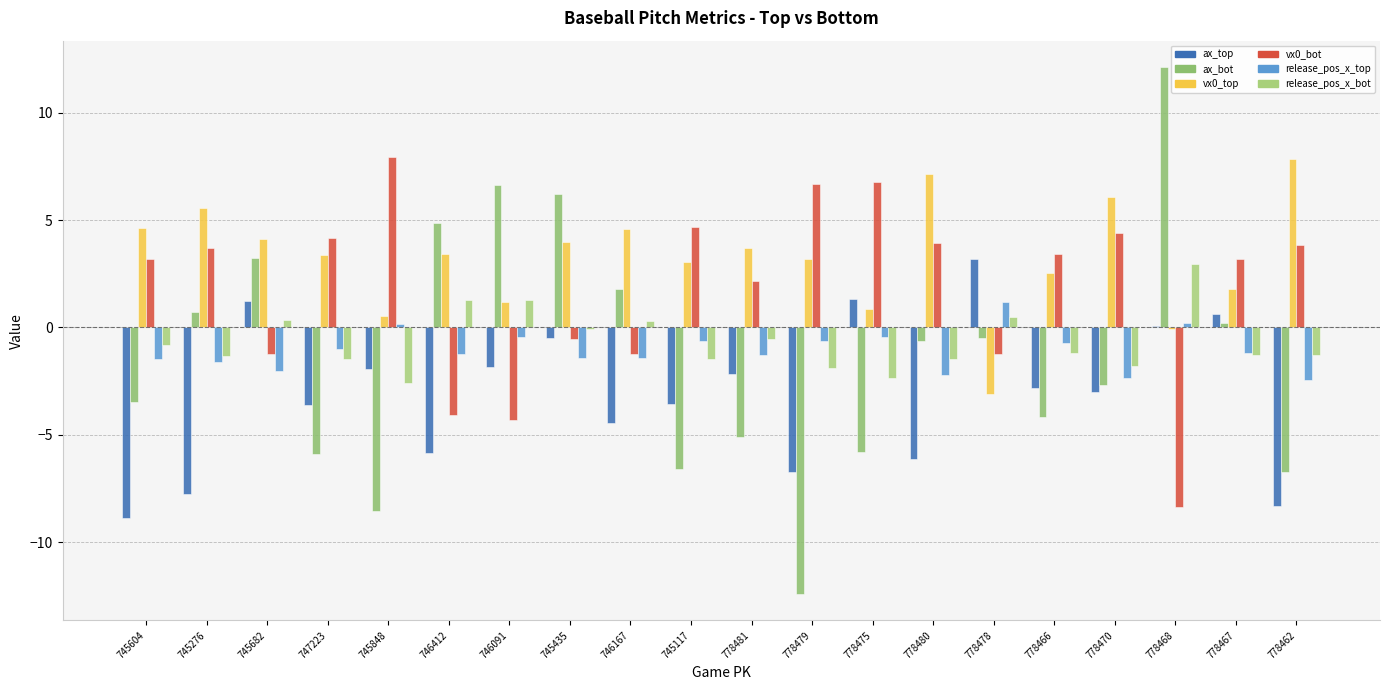

Reading left to right, list all the values displayed in this chart.

ax_top: 745604=-8.9	745276=-7.8	745682=1.2	747223=-3.6	745848=-1.9	746412=-5.8	746091=-1.8	745435=-0.5	746167=-4.4	745117=-3.6	778481=-2.2	778479=-6.7	778475=1.3	778480=-6.1	778478=3.2	778466=-2.8	778470=-3.0	778468=0.1	778467=0.7	778462=-8.3
ax_bot: 745604=-3.5	745276=0.7	745682=3.2	747223=-5.9	745848=-8.5	746412=4.8	746091=6.6	745435=6.2	746167=1.8	745117=-6.6	778481=-5.1	778479=-12.4	778475=-5.8	778480=-0.6	778478=-0.5	778466=-4.2	778470=-2.7	778468=12.1	778467=0.2	778462=-6.8
vx0_top: 745604=4.7	745276=5.6	745682=4.1	747223=3.4	745848=0.6	746412=3.4	746091=1.2	745435=4.0	746167=4.6	745117=3.0	778481=3.7	778479=3.2	778475=0.9	778480=7.2	778478=-3.1	778466=2.5	778470=6.1	778468=-0.1	778467=1.8	778462=7.8
vx0_bot: 745604=3.2	745276=3.7	745682=-1.2	747223=4.2	745848=8.0	746412=-4.1	746091=-4.3	745435=-0.6	746167=-1.2	745117=4.7	778481=2.2	778479=6.7	778475=6.8	778480=4.0	778478=-1.2	778466=3.4	778470=4.4	778468=-8.3	778467=3.2	778462=3.8
release_pos_x_top: 745604=-1.4	745276=-1.6	745682=-2.0	747223=-1.0	745848=0.2	746412=-1.2	746091=-0.4	745435=-1.4	746167=-1.4	745117=-0.7	778481=-1.3	778479=-0.7	778475=-0.4	778480=-2.2	778478=1.2	778466=-0.7	778470=-2.4	778468=0.2	778467=-1.2	778462=-2.4
release_pos_x_bot: 745604=-0.8	745276=-1.3	745682=0.4	747223=-1.5	745848=-2.6	746412=1.3	746091=1.3	745435=-0.1	746167=0.3	745117=-1.5	778481=-0.5	778479=-1.9	778475=-2.4	778480=-1.5	778478=0.5	778466=-1.2	778470=-1.8	778468=3.0	778467=-1.3	778462=-1.3